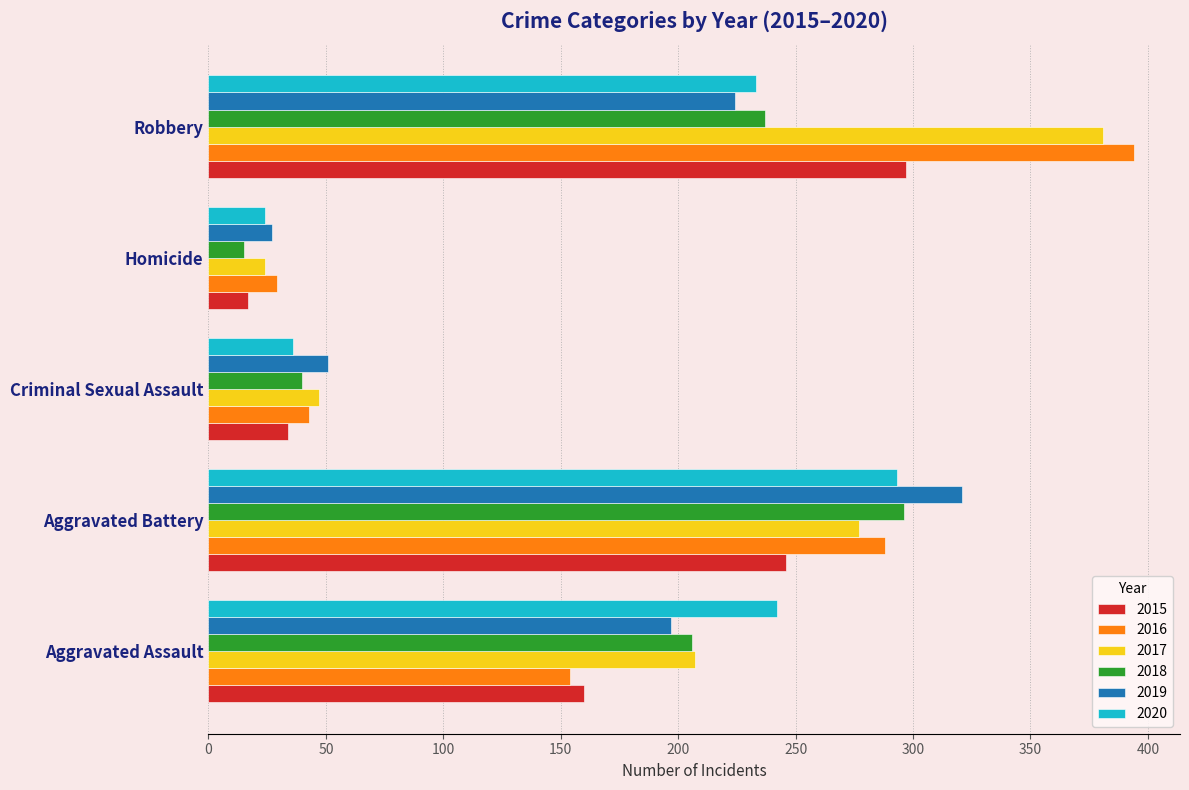

What is the greatest value displayed?

394